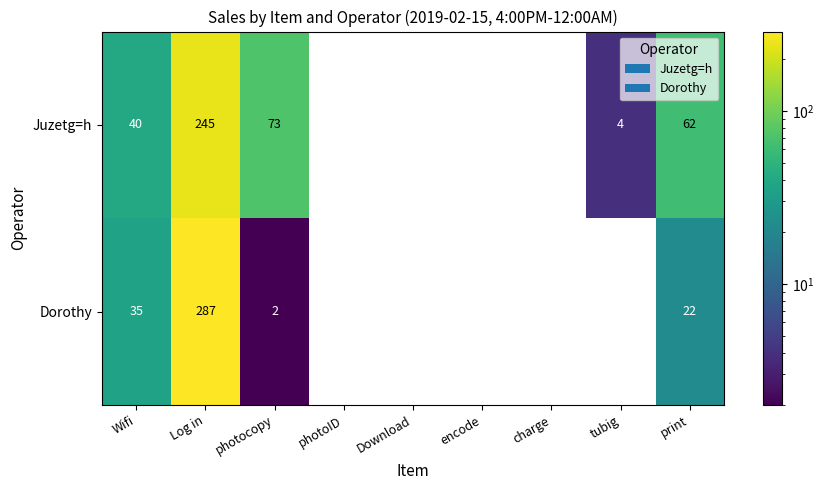

At which label does Juzetg=h first exceed 4?

Wifi